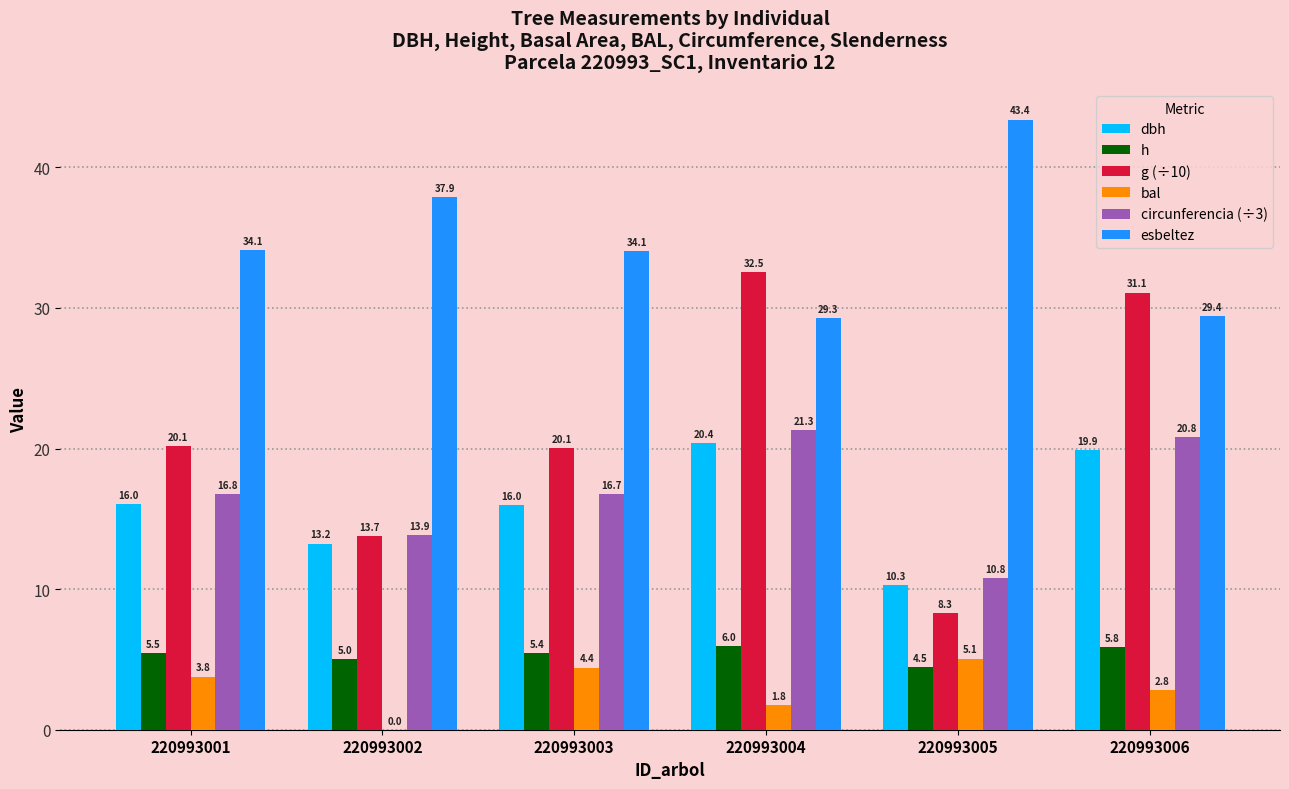

What is the maximum value shown in the chart?

43.4